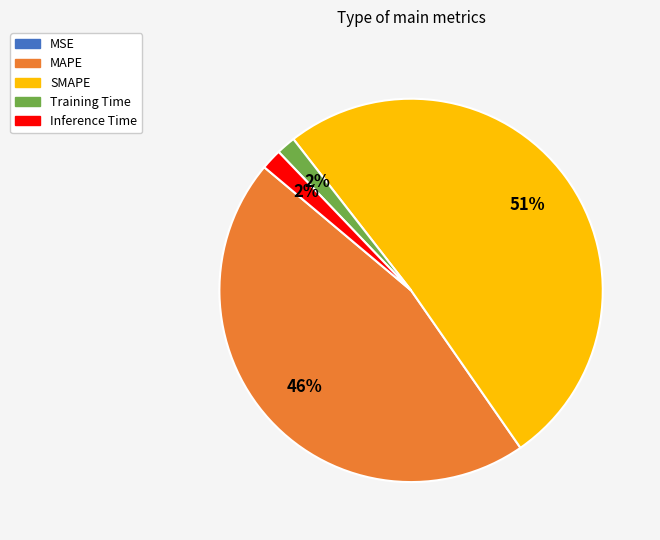

Between MAPE and SMAPE, which is larger?

SMAPE